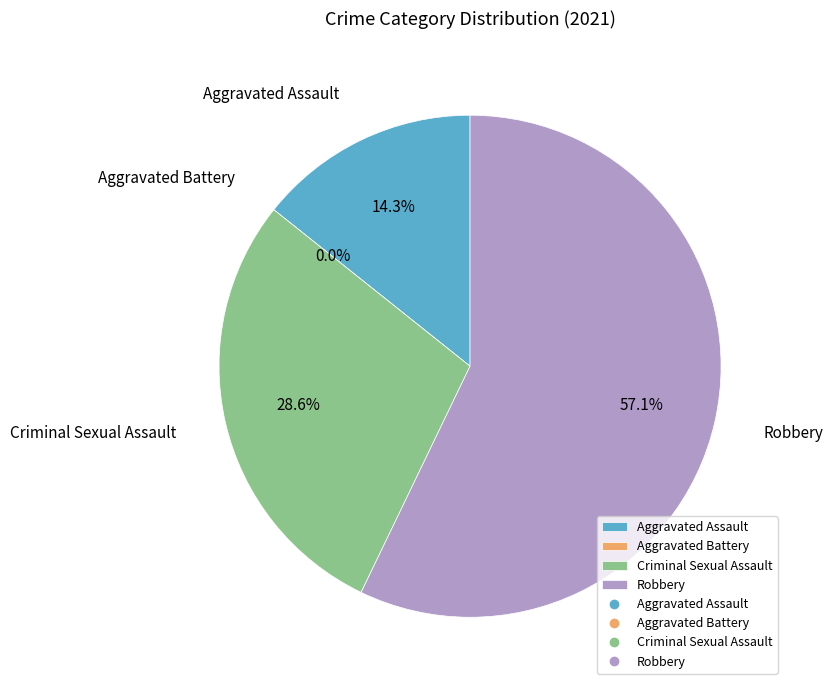

The Aggravated Assault slice represents 14% of the pie. True or false?

True